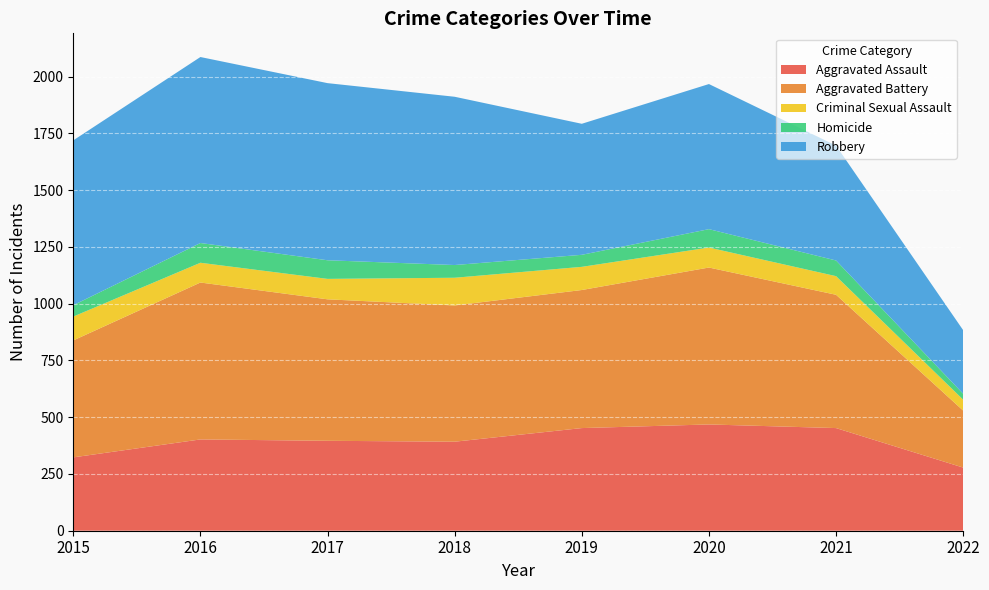

Reading left to right, list all the values displayed in this chart.

Aggravated Assault: 323	402	396	392	452	468	452	278
Aggravated Battery: 515	691	623	600	608	691	587	251
Criminal Sexual Assault: 105	87	90	122	102	88	82	48
Homicide: 50	87	82	56	53	81	69	26
Robbery: 726	819	780	741	577	639	506	280